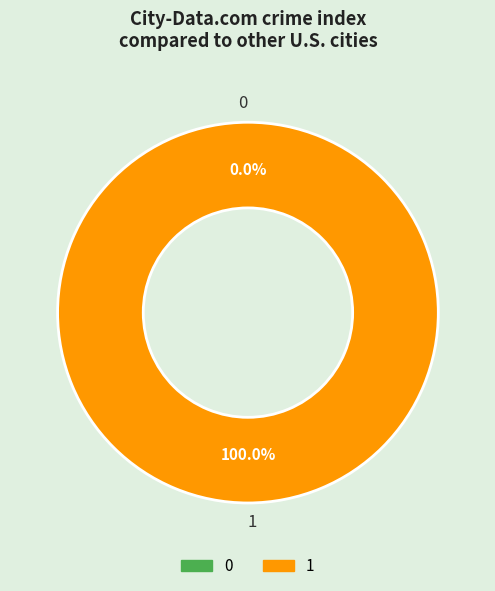

Is the sum of 1 and 0 greater than half?

Yes